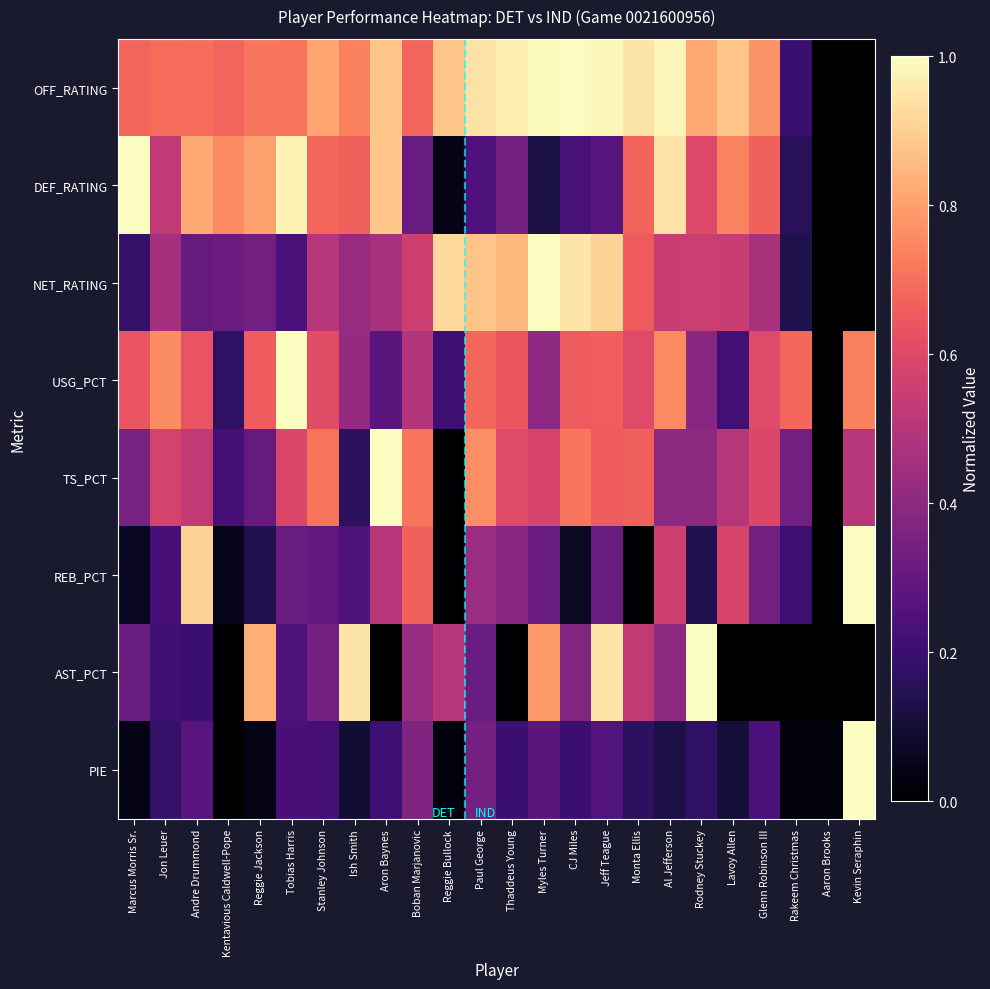

Which has a higher value, Rakeem Christmas or Tobias Harris?

Tobias Harris